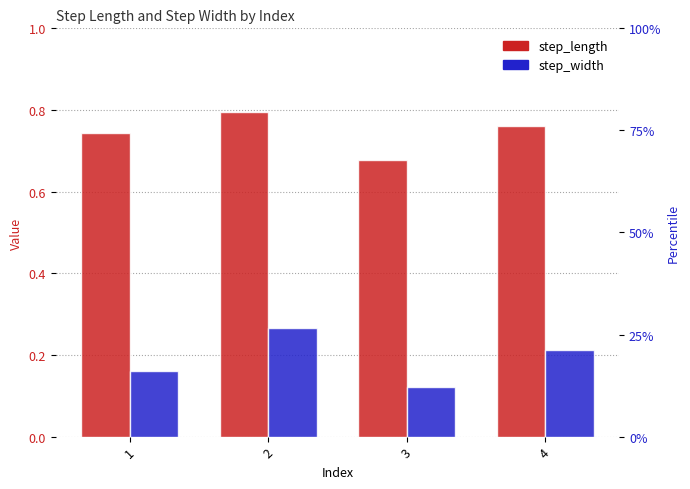

Which category has the lowest value in the step_length series?

3